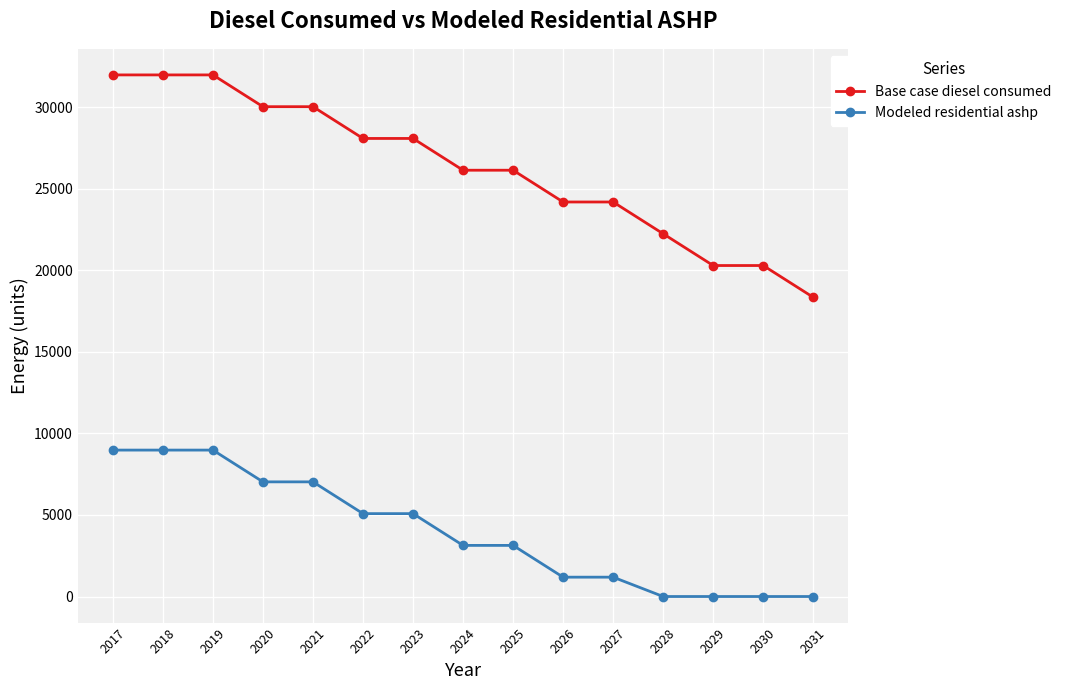

True or false: Base case diesel consumed and Modeled residential ashp intersect in this chart.

False